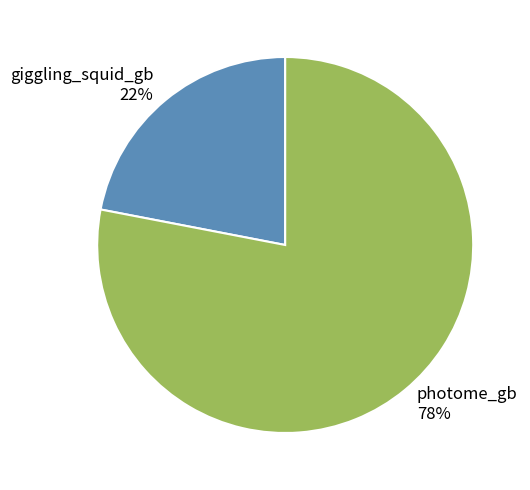

To the nearest percent, what portion does giggling_squid_gb represent?

22%